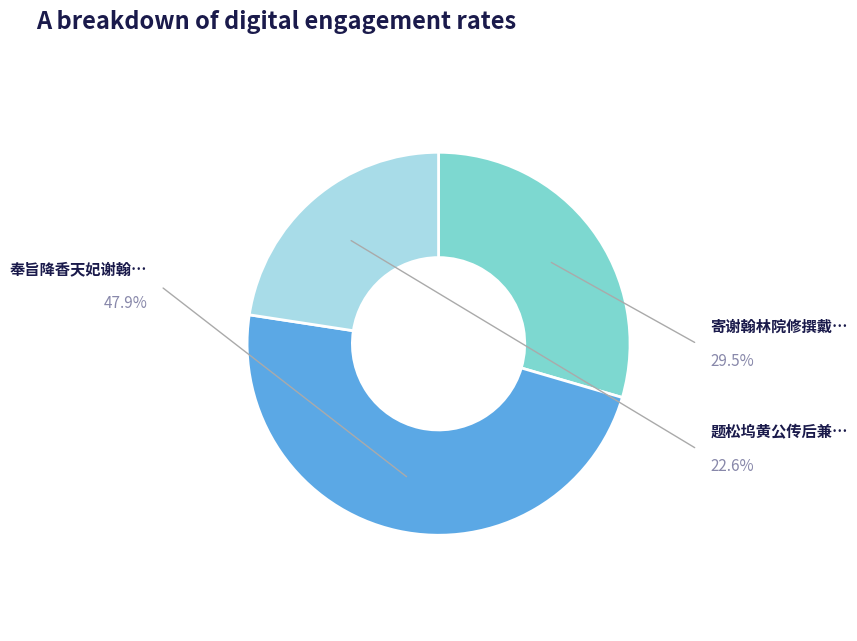

Is there any slice that represents more than half of the pie?

No